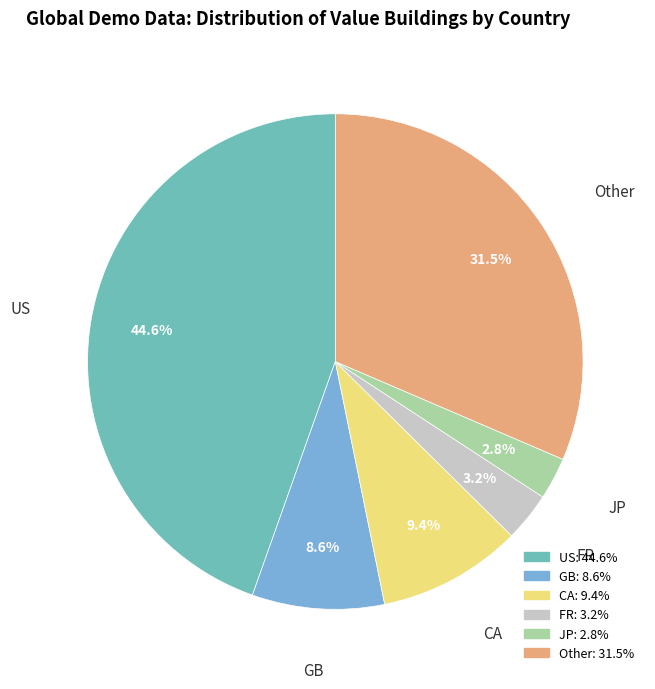

Does JP account for over 50% of the chart?

No